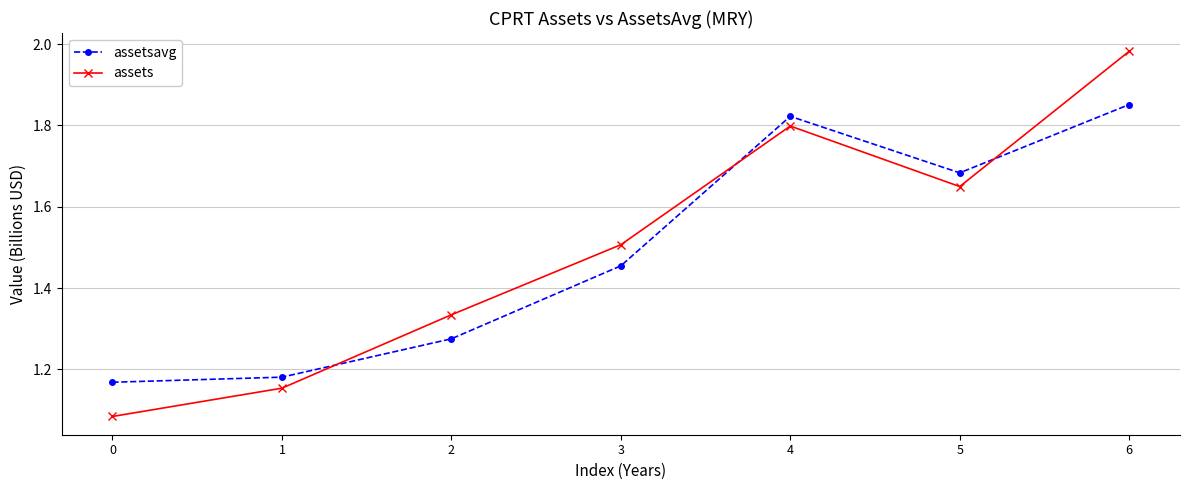

True or false: assetsavg has more than 0 interior local peaks.

True